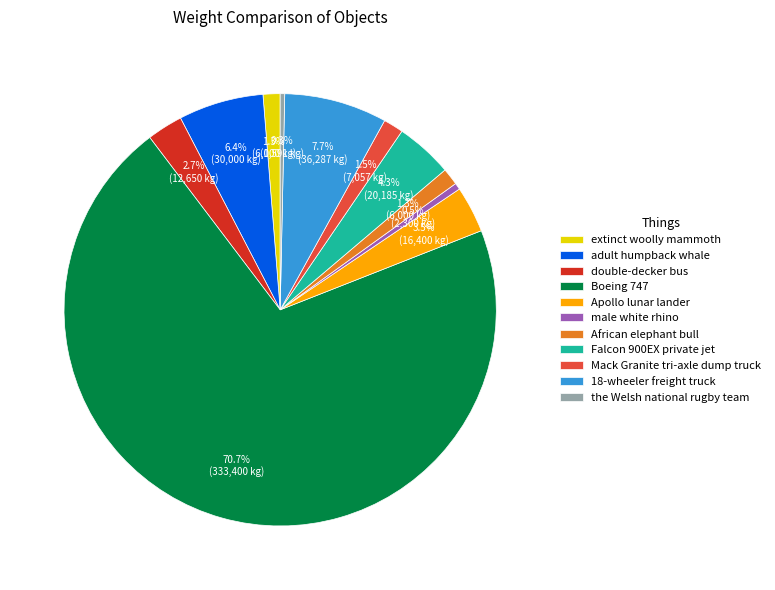

Is the sum of adult humpback whale and Boeing 747 greater than half?

Yes